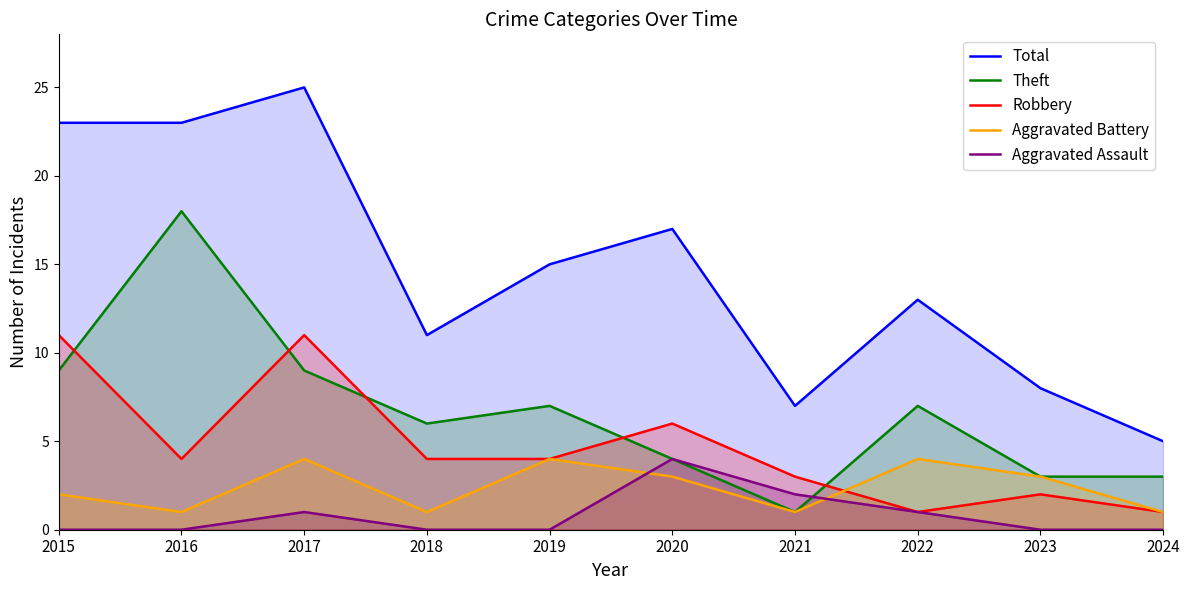

In Theft, how many points are higher than both neighbors (excluding endpoints)?

3